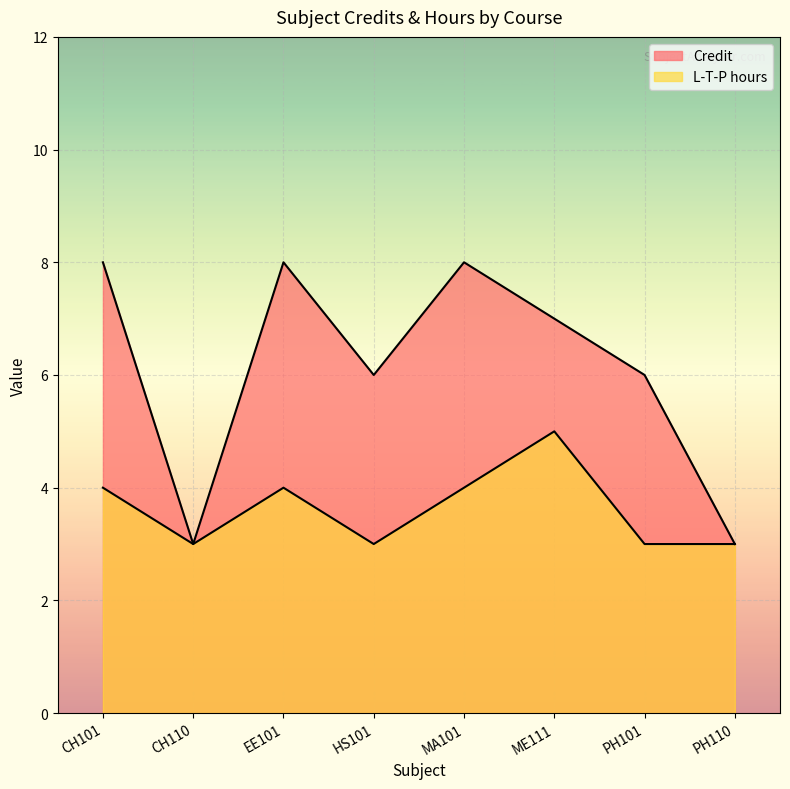

Which series has the widest spread of values?

Credit